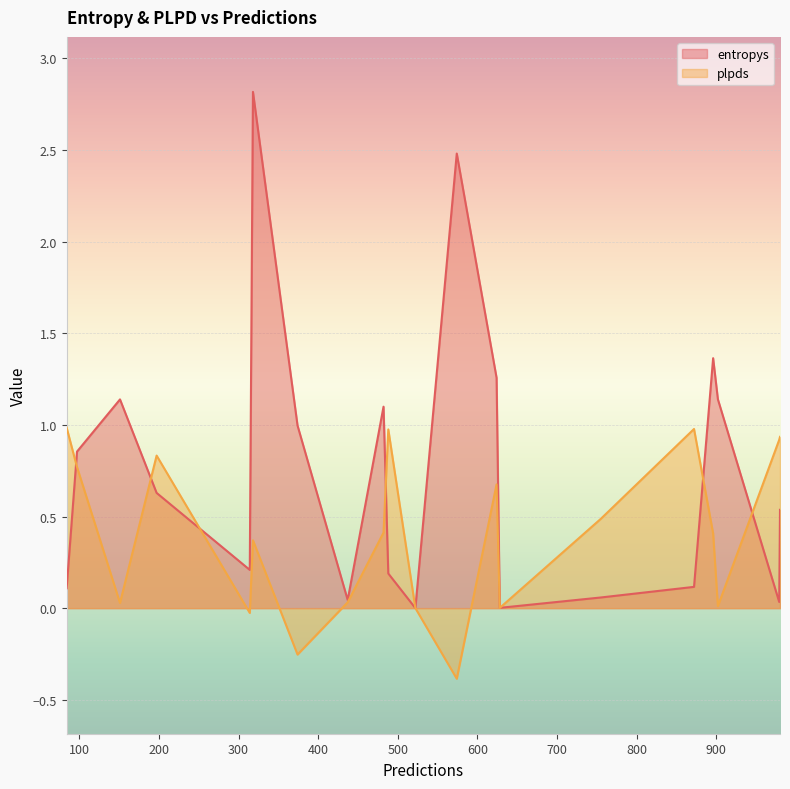

What is the minimum value shown in the chart?

-0.4